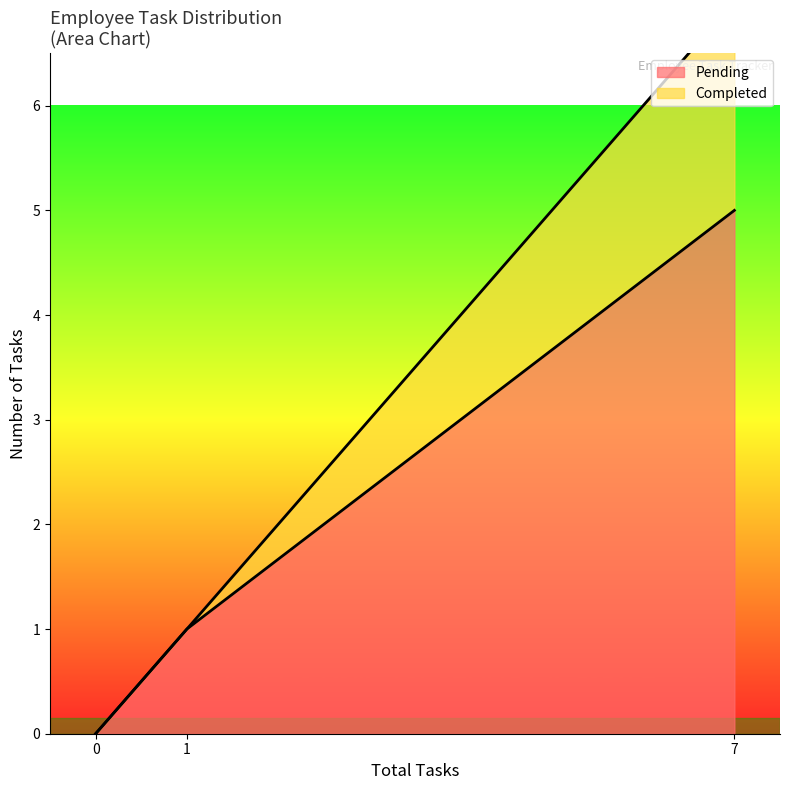

Rank the series by their average value, from lowest to highest.

Completed, Pending